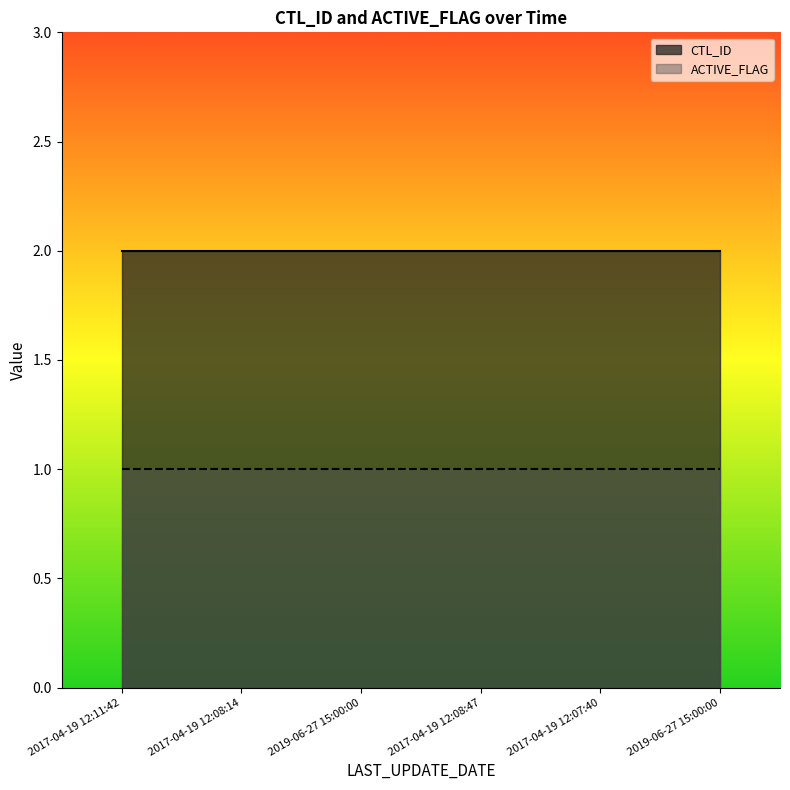

True or false: ACTIVE_FLAG and CTL_ID intersect in this chart.

False